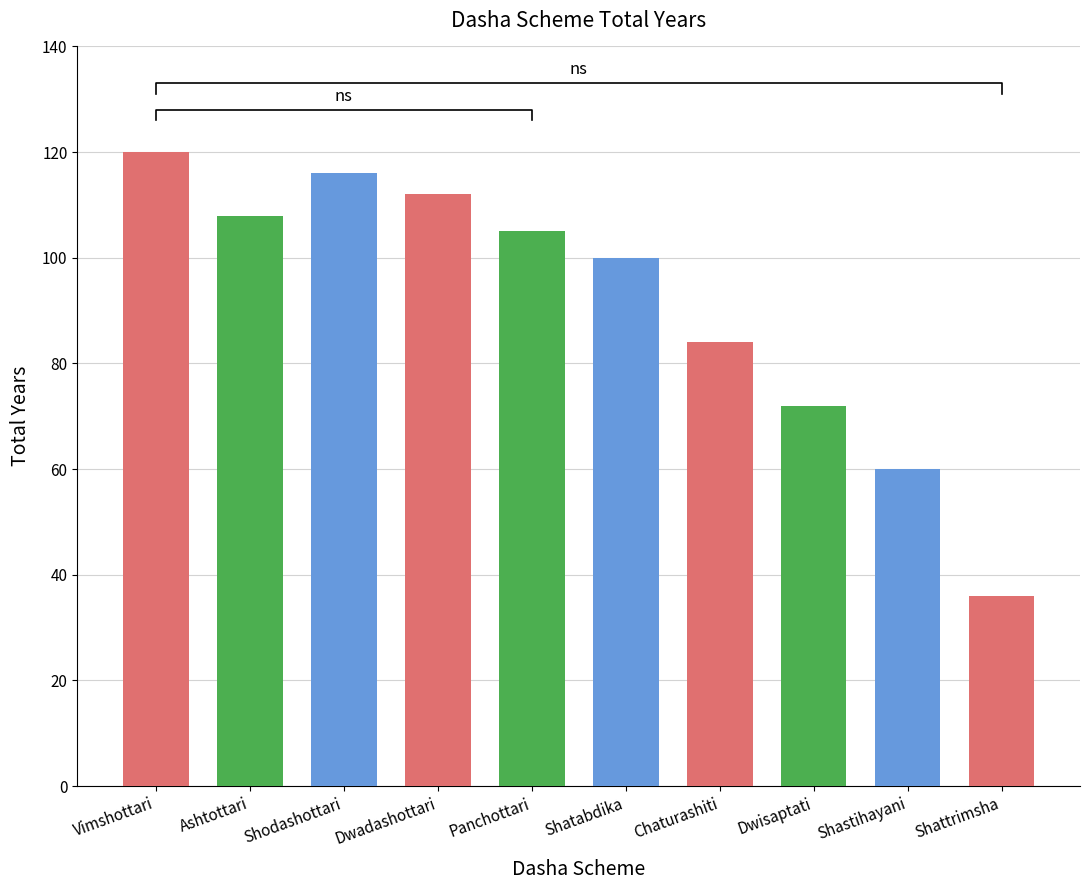

What is the smallest value displayed?

36